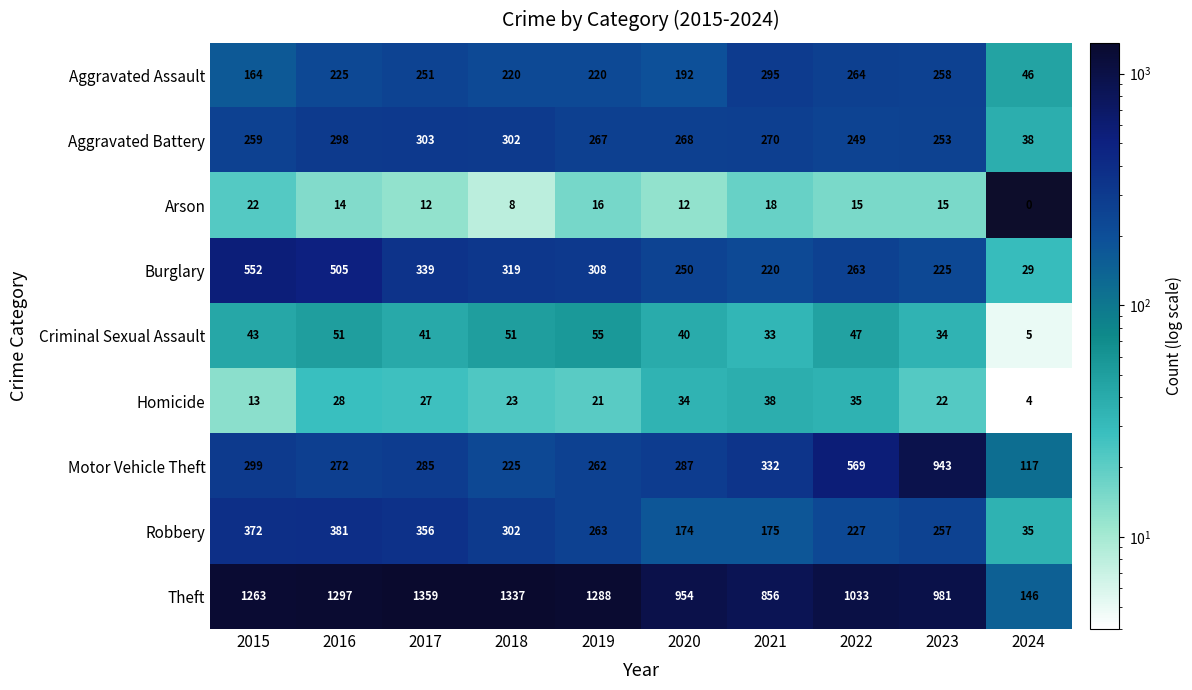

Is it true that Theft equals 1033 at 2022?

True